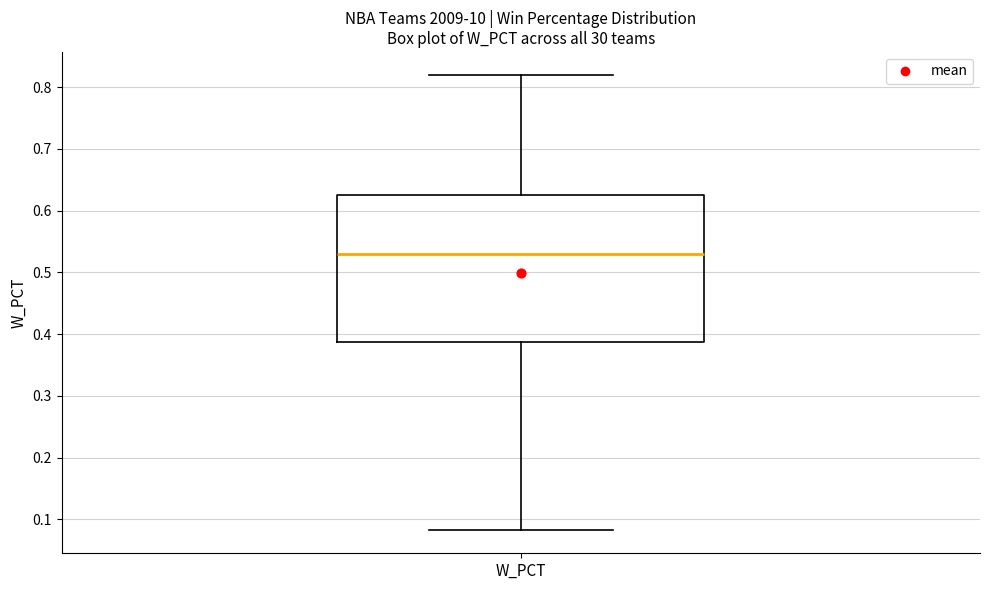

Read this box plot against the y-axis: the position of the median line, the range covered by the box, and the ends of both whiskers. The values are not printed on the chart, so give them approximately, as read against the axis.

median 0.53, box 0.39 to 0.63, whiskers 0.08 to 0.82